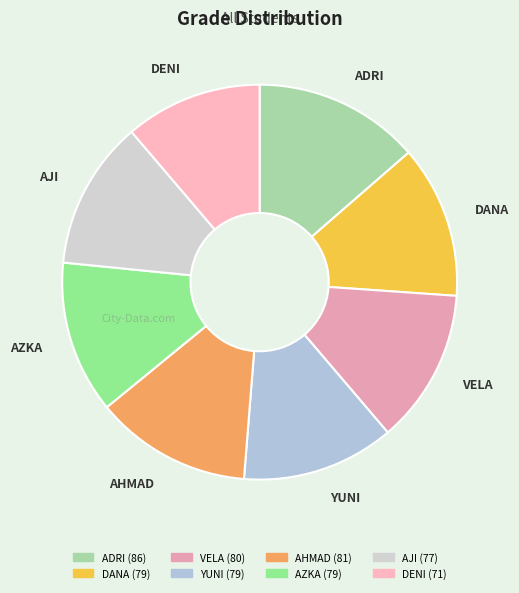

Is it true that VELA is 1% of the pie?

False